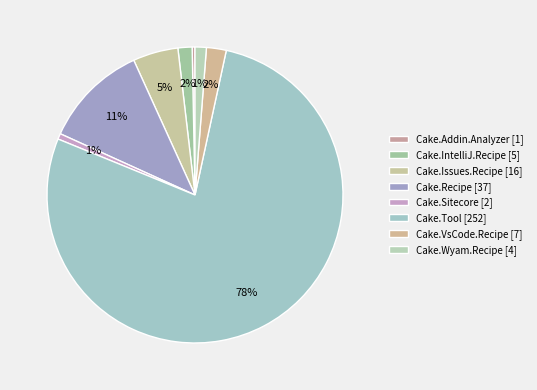

Approximately how many times larger is the value at Cake.Sitecore compared to Cake.VsCode.Recipe?

0.3